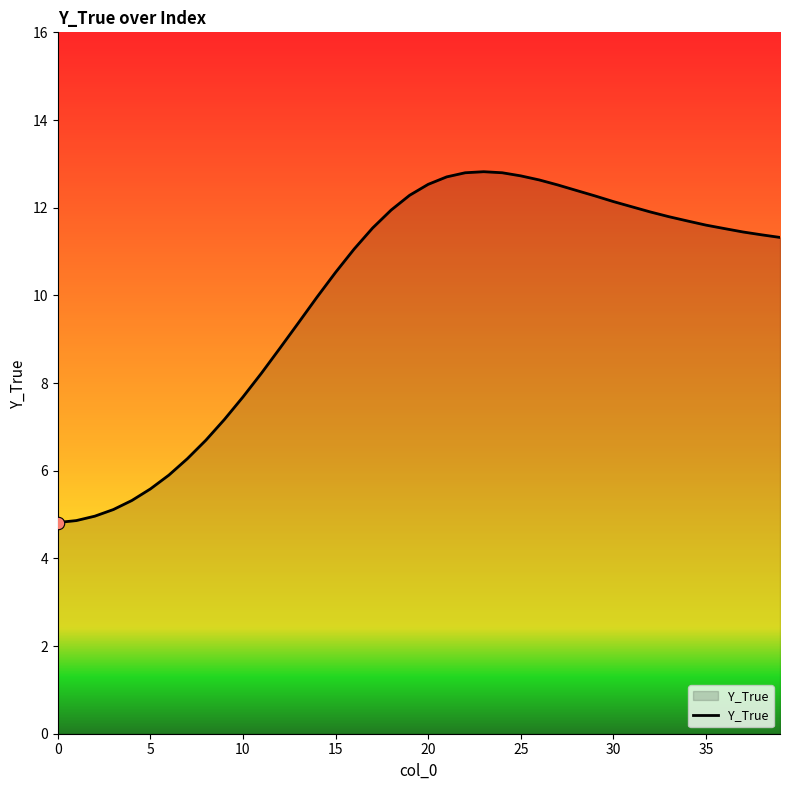

What is the difference between the maximum and minimum values?

8.0